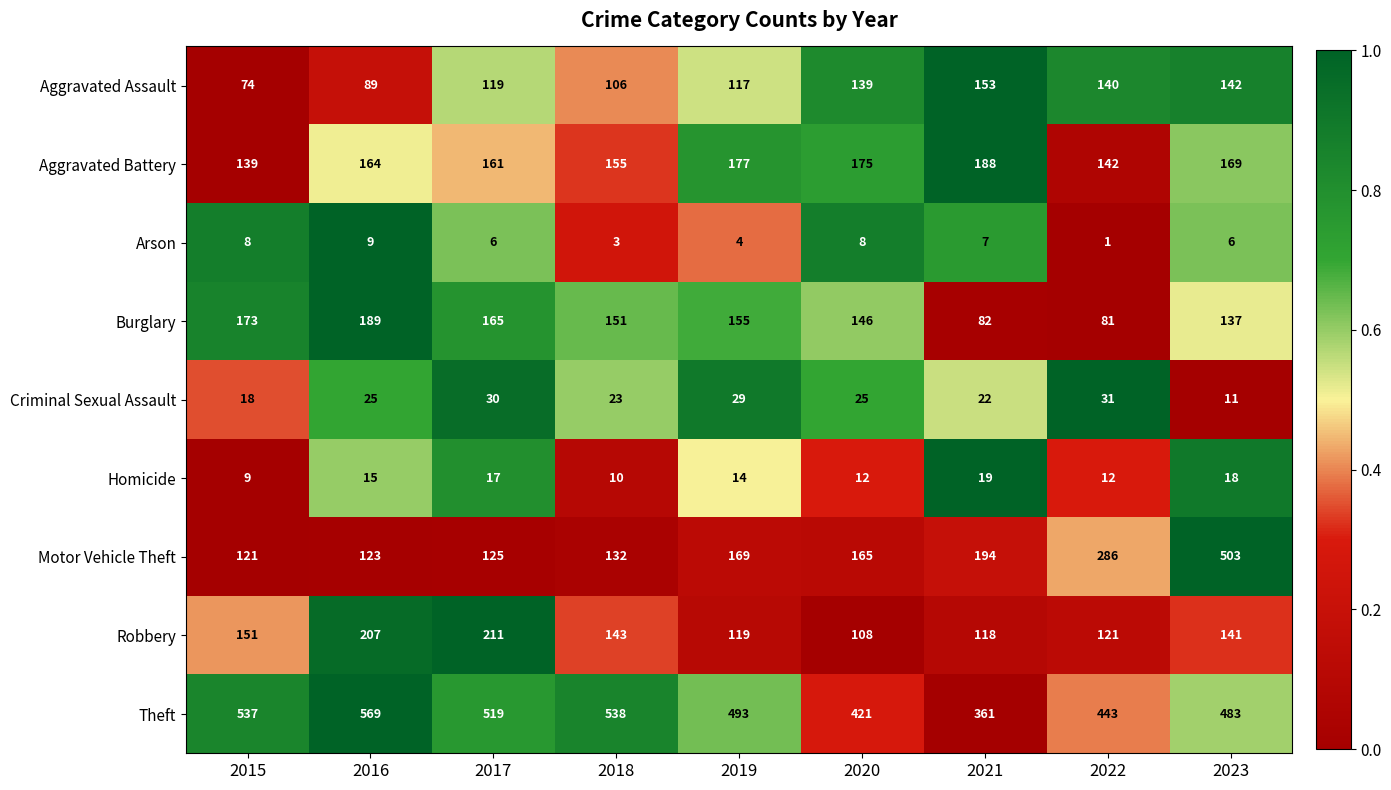

How many data points does each series have?

9